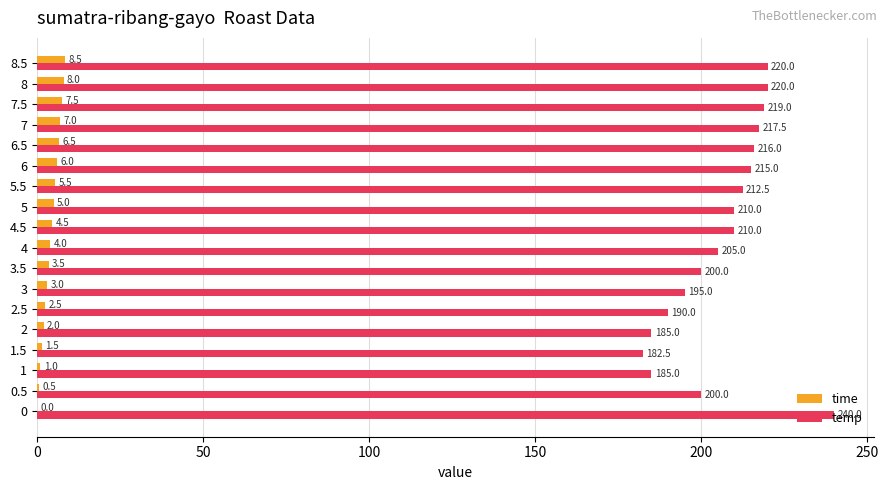

What is the sum of the temp values at 1 and 6.5?

401.0